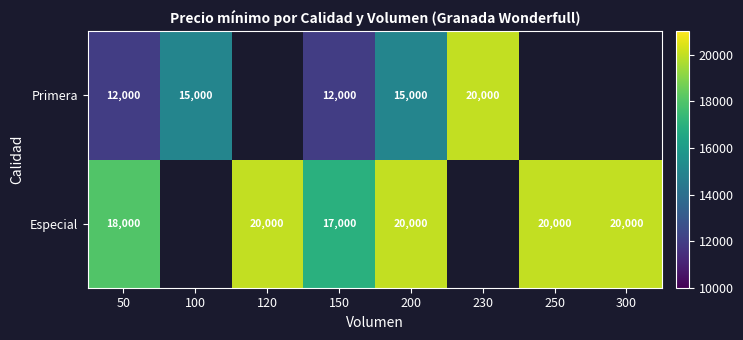

What is the difference between the Especial values at 150 and 300?

3000